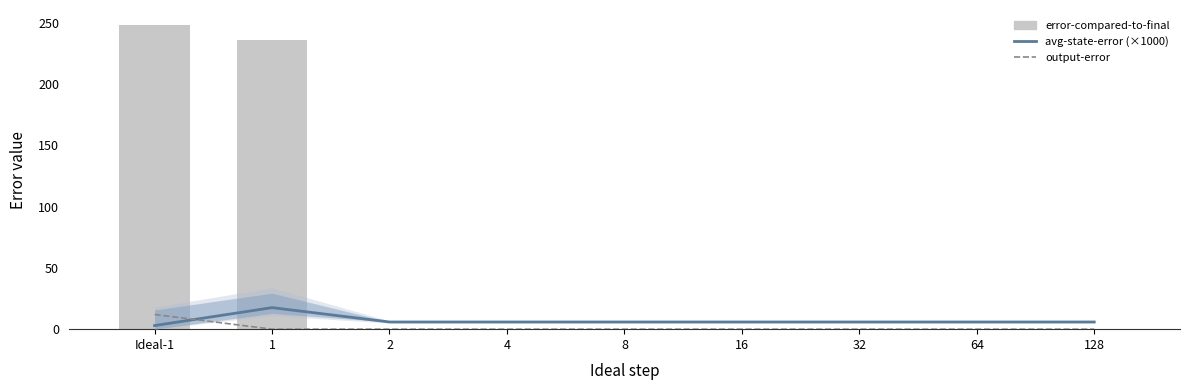

Reading right to left, what are all the values shown in this chart?

avg-state-error (×1000): 5.9	5.9	5.9	5.9	5.9	5.9	5.9	17.6	2.9
output-error: 0.0	0.0	0.0	0.0	0.0	0.0	0.0	0.0	12.0
error-compared-to-final: 0.0	0.0	0.0	0.0	0.0	0.0	0.0	236.0	248.0